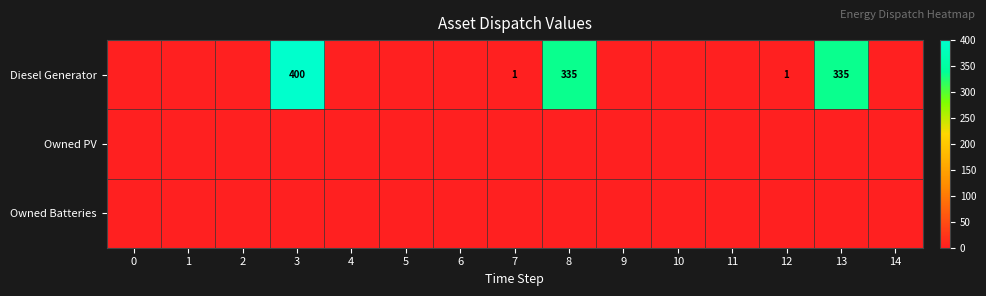

The Diesel Generator series shows 1 at 7. True or false?

True